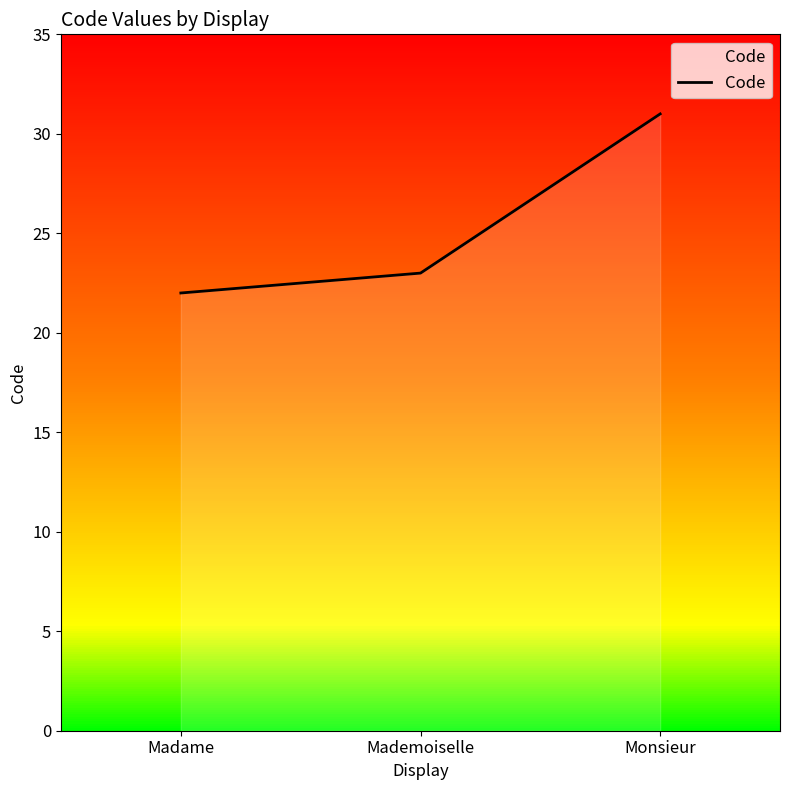

How many data points are less than 23?

1